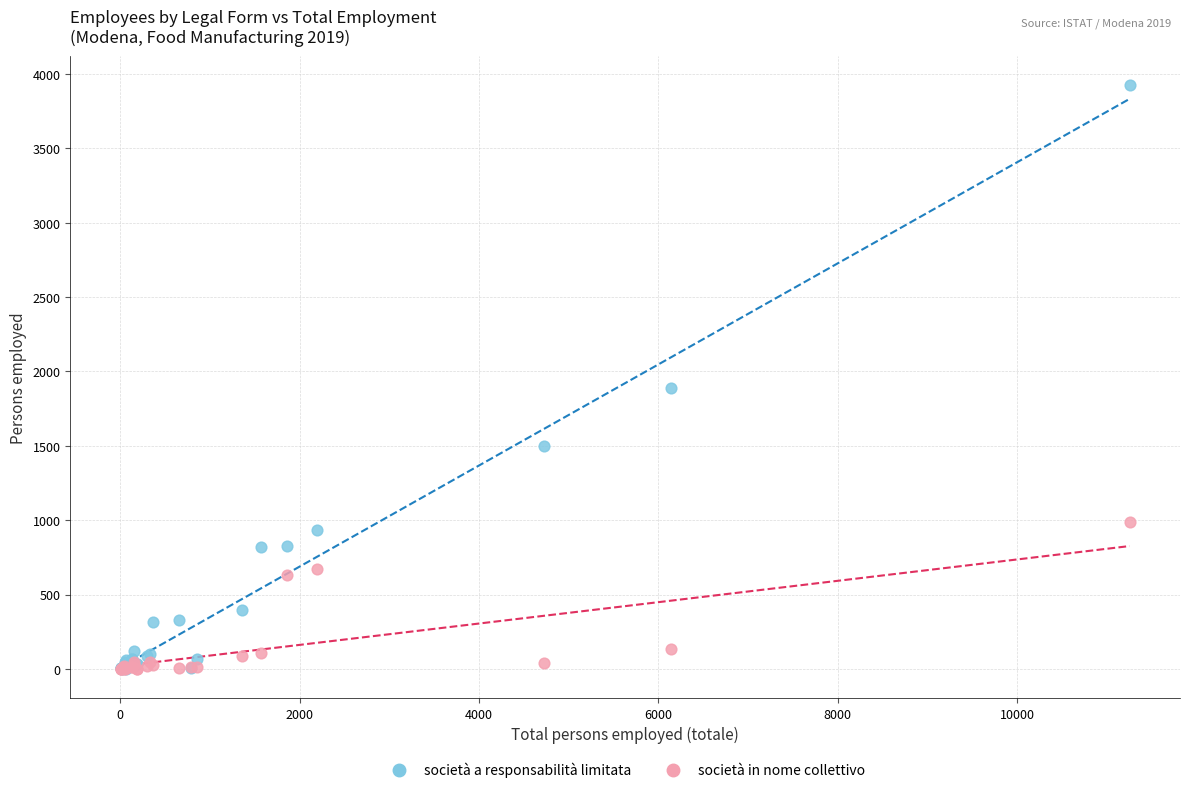

In the società a responsabilità limitata series, what Y value is closest to 1963?

1888.2